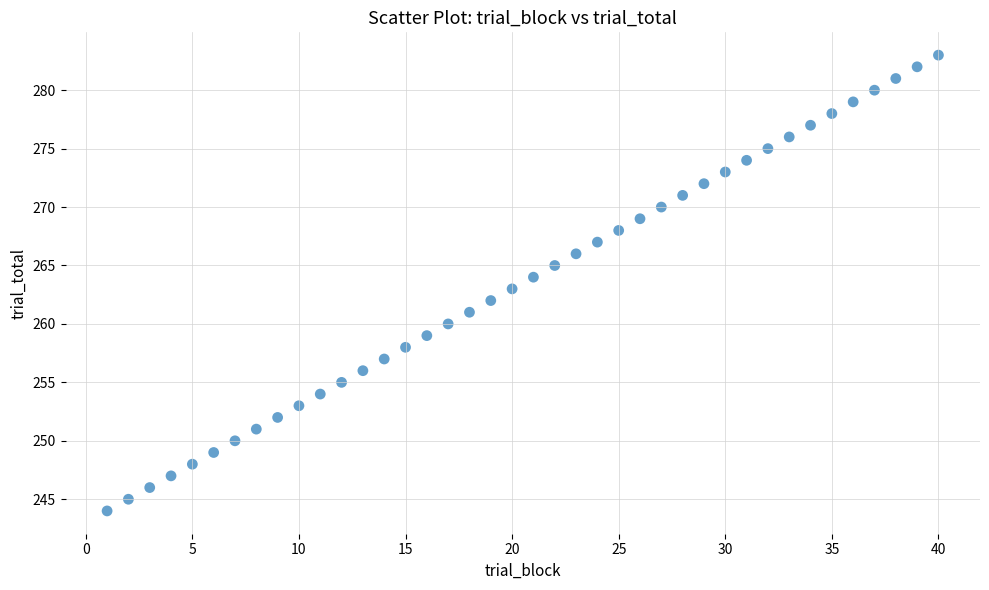

What is the range of Y values (max minus min)?

39